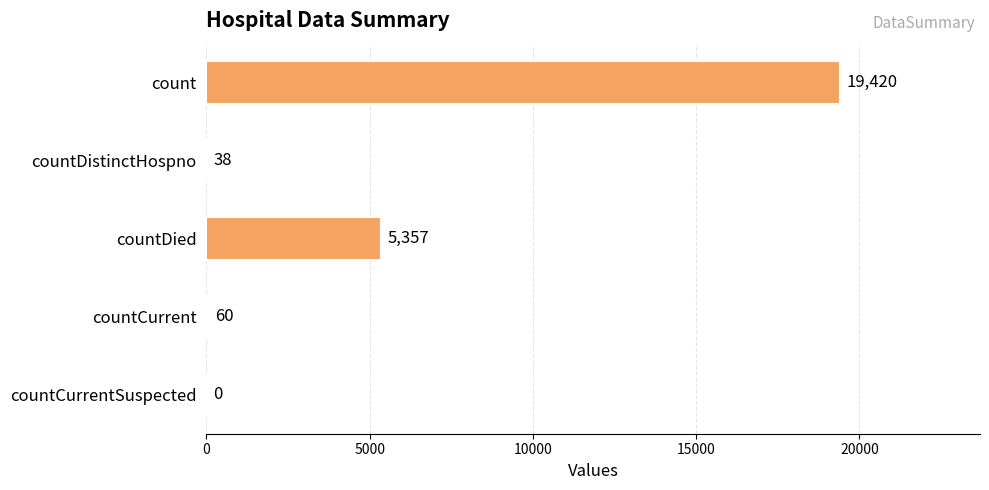

Count the number of data series in this chart.

1